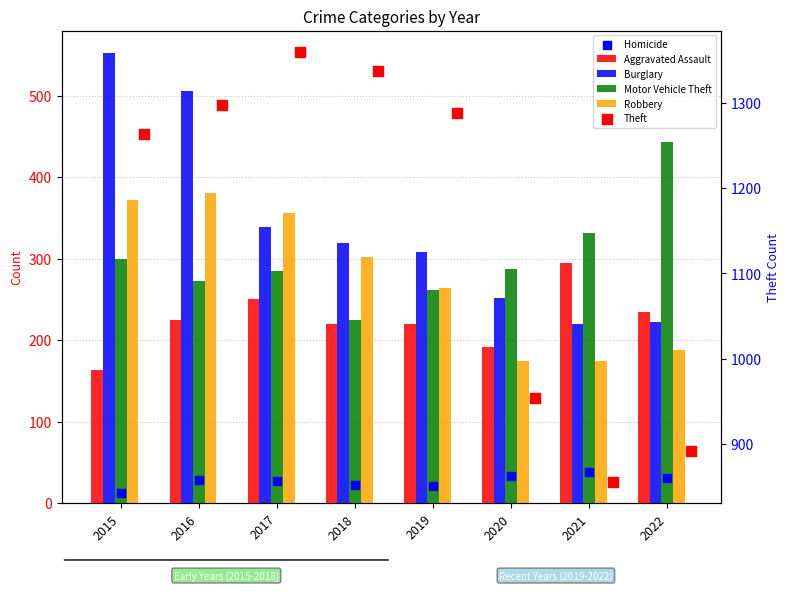

What are all the series names shown in the legend?

Aggravated Assault, Burglary, Motor Vehicle Theft, Robbery, Homicide, Theft